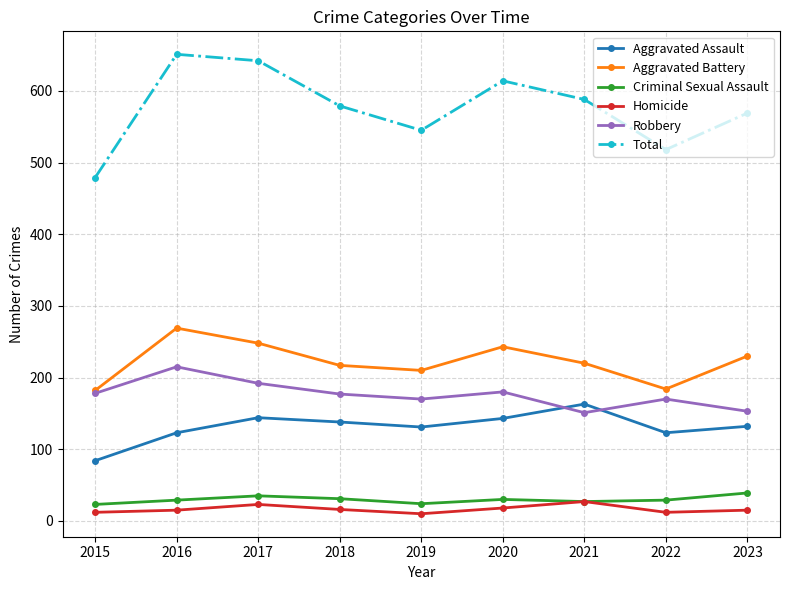

True or false: Robbery has more than 0 points higher than both neighbors.

True